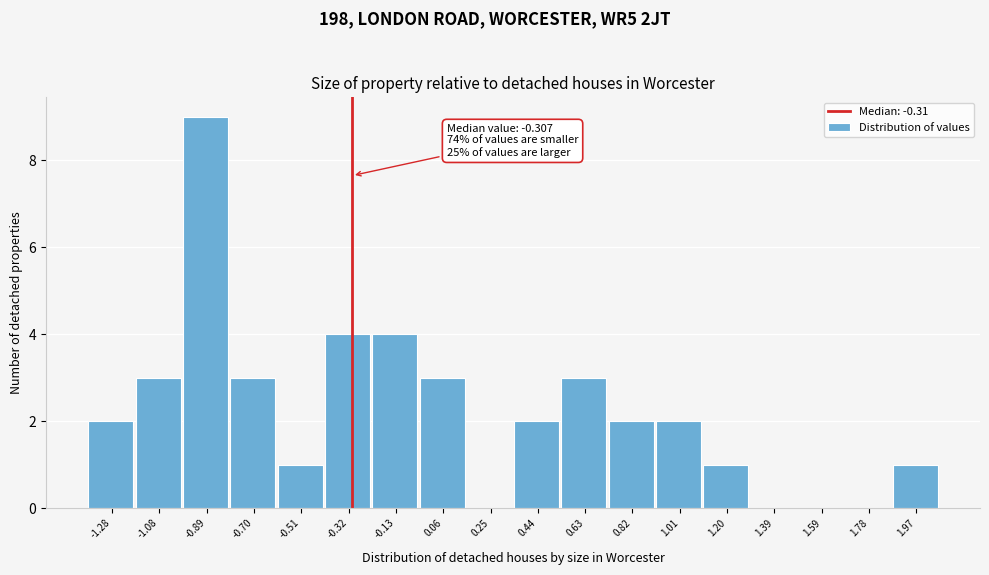

Over which range of the x-axis is the bar tallest?

-0.98 to -0.80